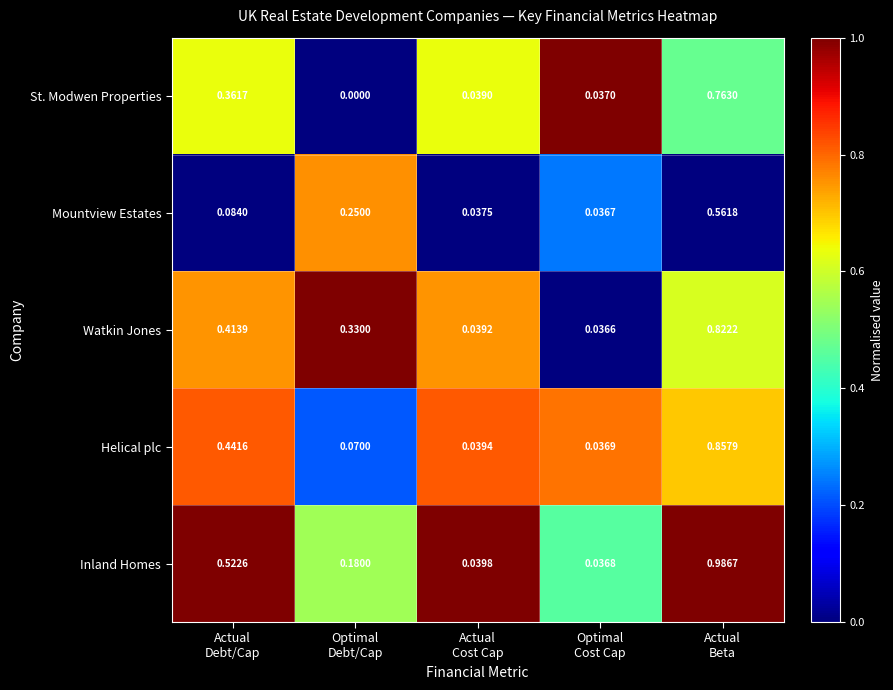

Count the number of data series in this chart.

5